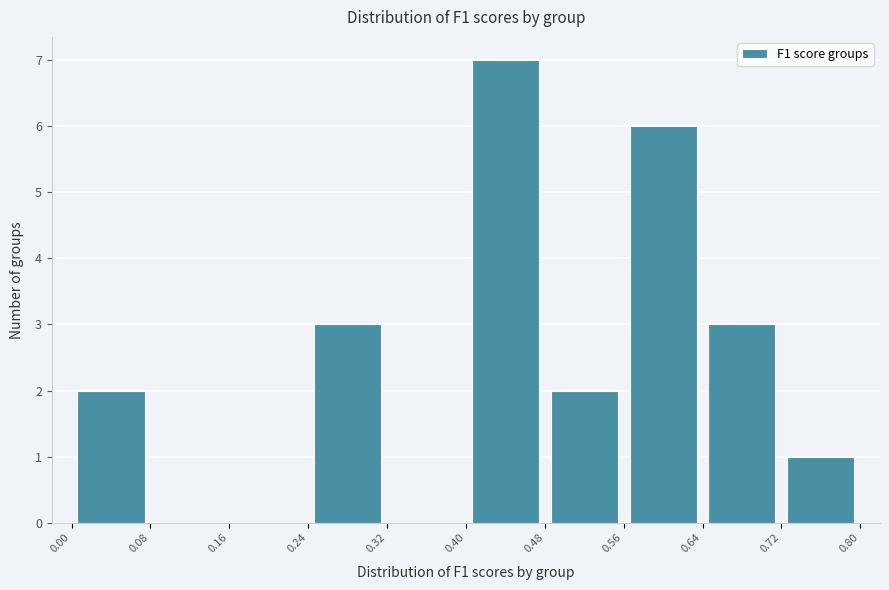

Which range on the x-axis has the tallest bar?

0.40 to 0.48